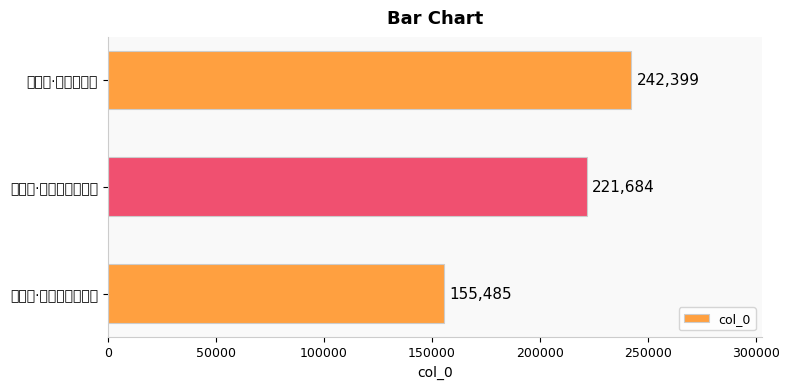

Rank the categories by value from lowest to highest.

望峄山·极目东山秀色浓, 丁未昏·极目东南王气浮, 别天目·东尖森洞穴